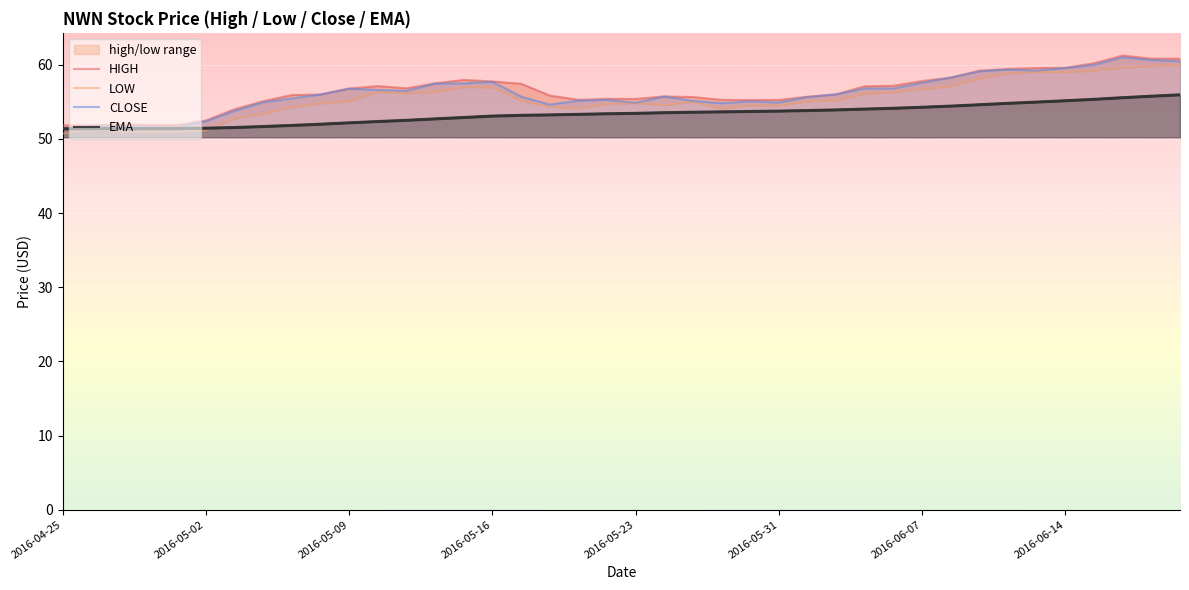

How many interior local valleys does the CLOSE series have?

7